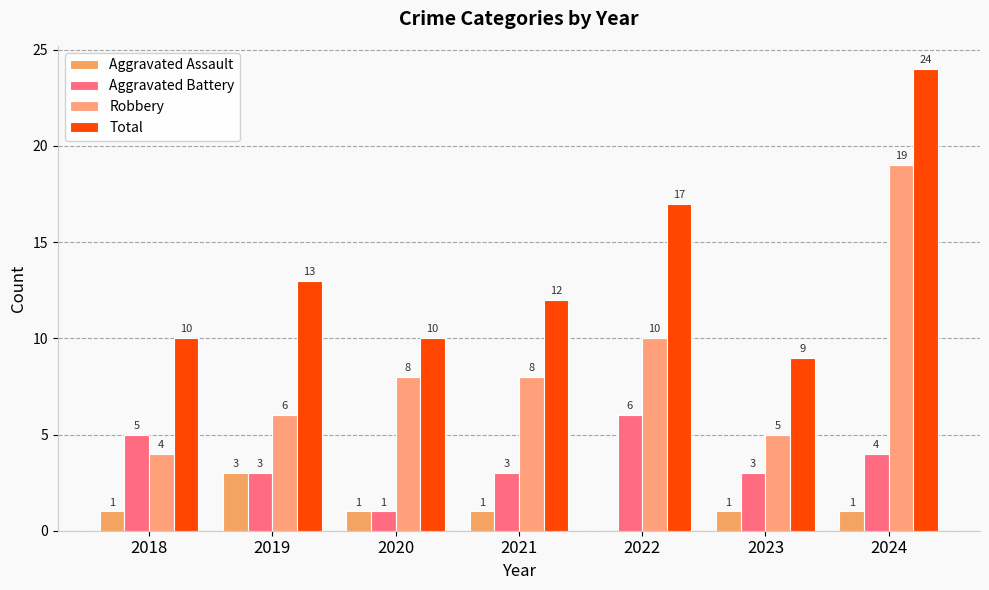

Reading left to right, transcribe all the data shown in this chart.

Aggravated Assault: 1	3	1	1	0	1	1
Aggravated Battery: 5	3	1	3	6	3	4
Robbery: 4	6	8	8	10	5	19
Total: 10	13	10	12	17	9	24